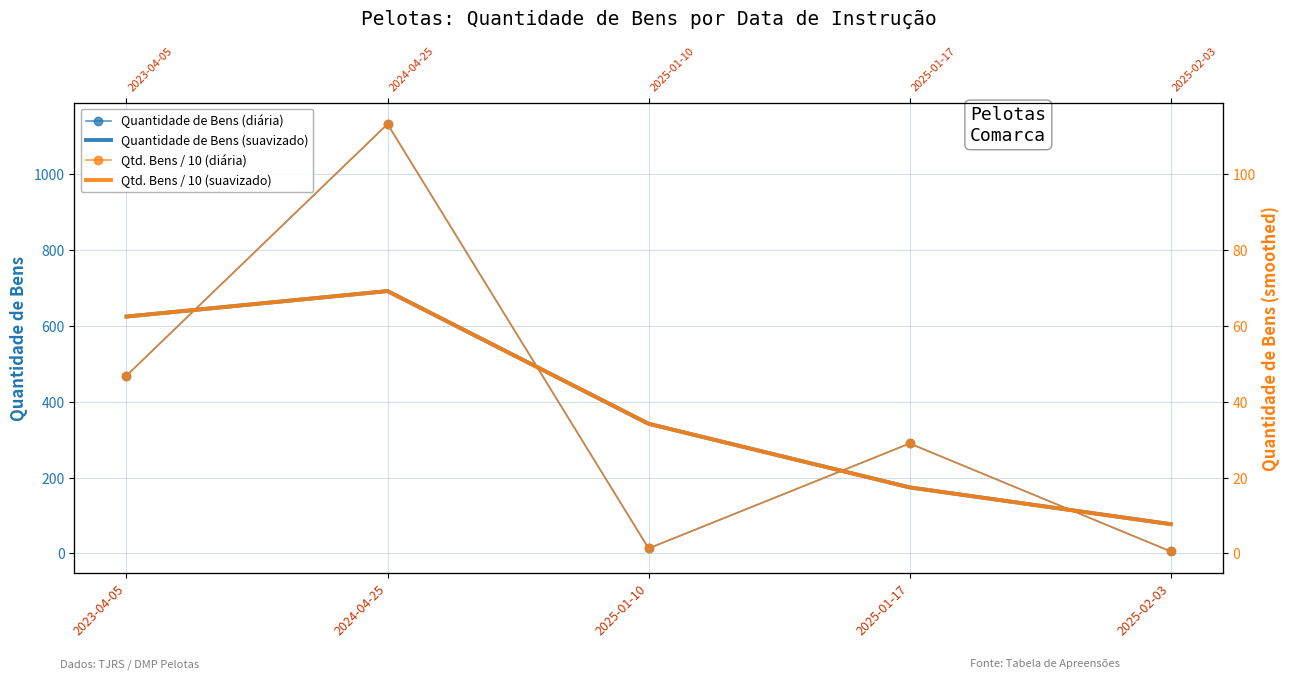

True or false: Qtd. Bens / 10 (suavizado) has a value of 100.5 at 2023-04-05.

False